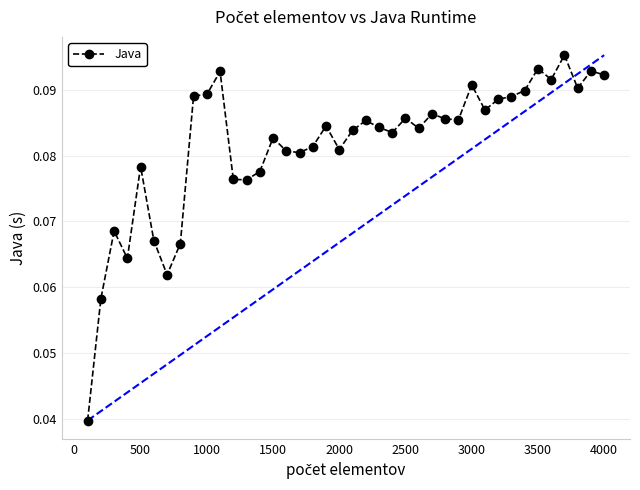

Count the values in the range 0 to 1.

40